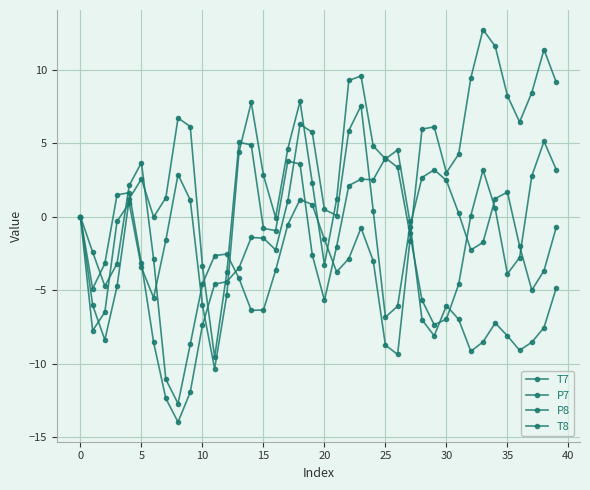

Which series ends up on top after the final intersection of T8 and T7?

T8